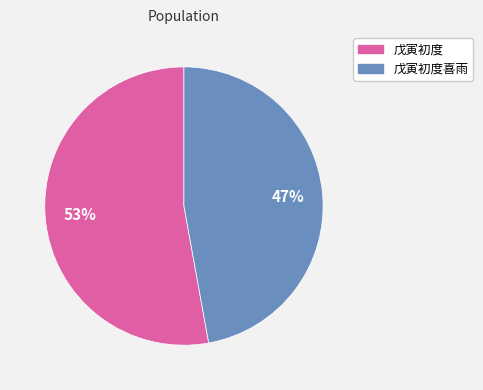

Is the sum of 戊寅初度 and 戊寅初度喜雨 greater than half?

Yes